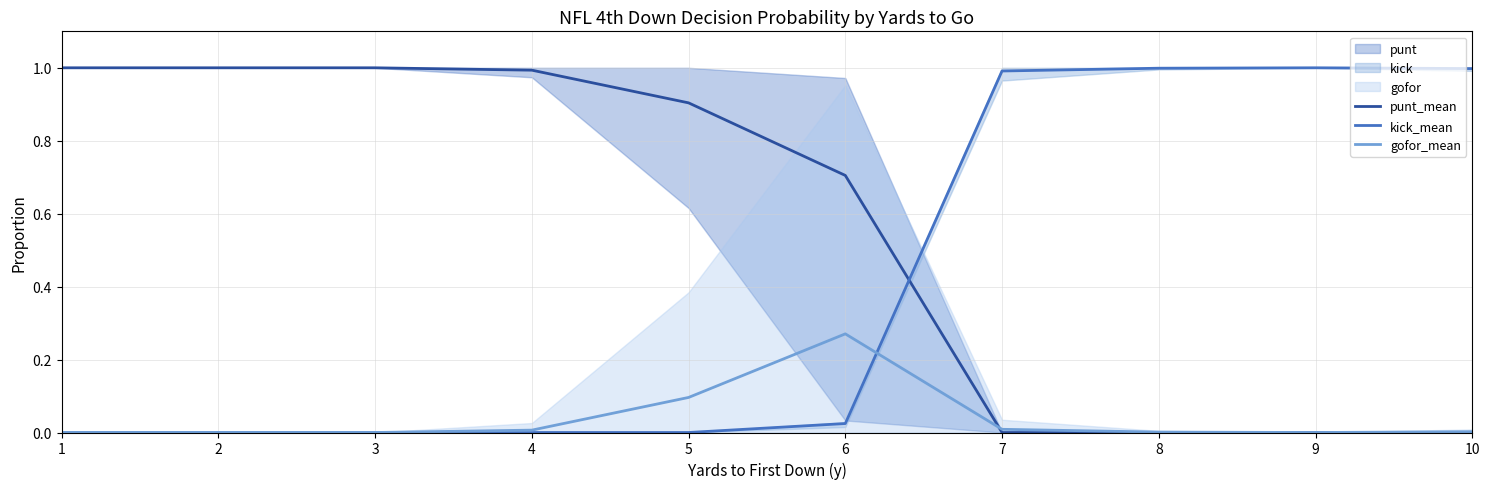

Which has a higher value, 10 or 9?

10